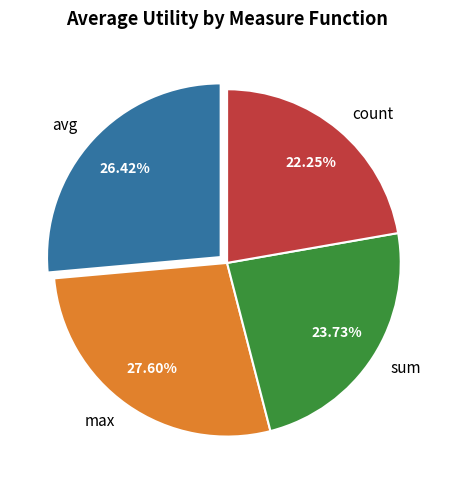

To the nearest percent, what portion does max represent?

28%